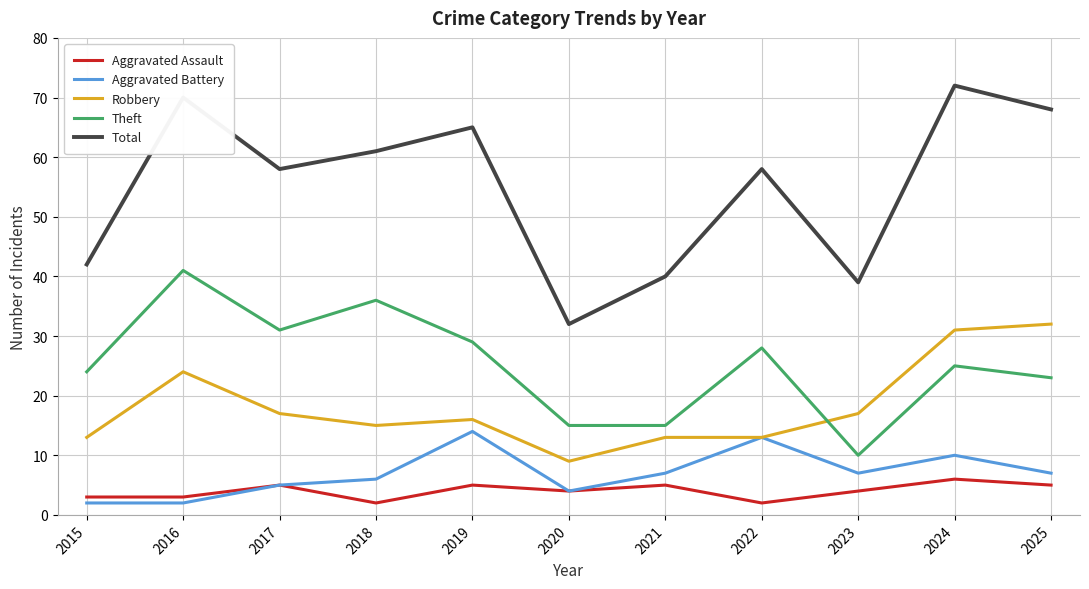

Reading right to left, extract all data points from this chart.

Aggravated Assault: 5	6	4	2	5	4	5	2	5	3	3
Aggravated Battery: 7	10	7	13	7	4	14	6	5	2	2
Robbery: 32	31	17	13	13	9	16	15	17	24	13
Theft: 23	25	10	28	15	15	29	36	31	41	24
Total: 68	72	39	58	40	32	65	61	58	70	42